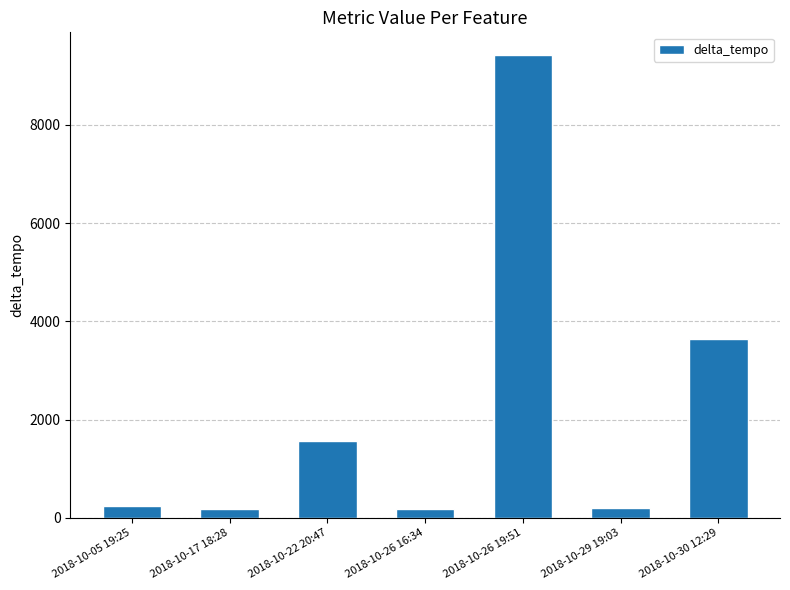

Which label corresponds to the largest value in the chart?

2018-10-26 19:51